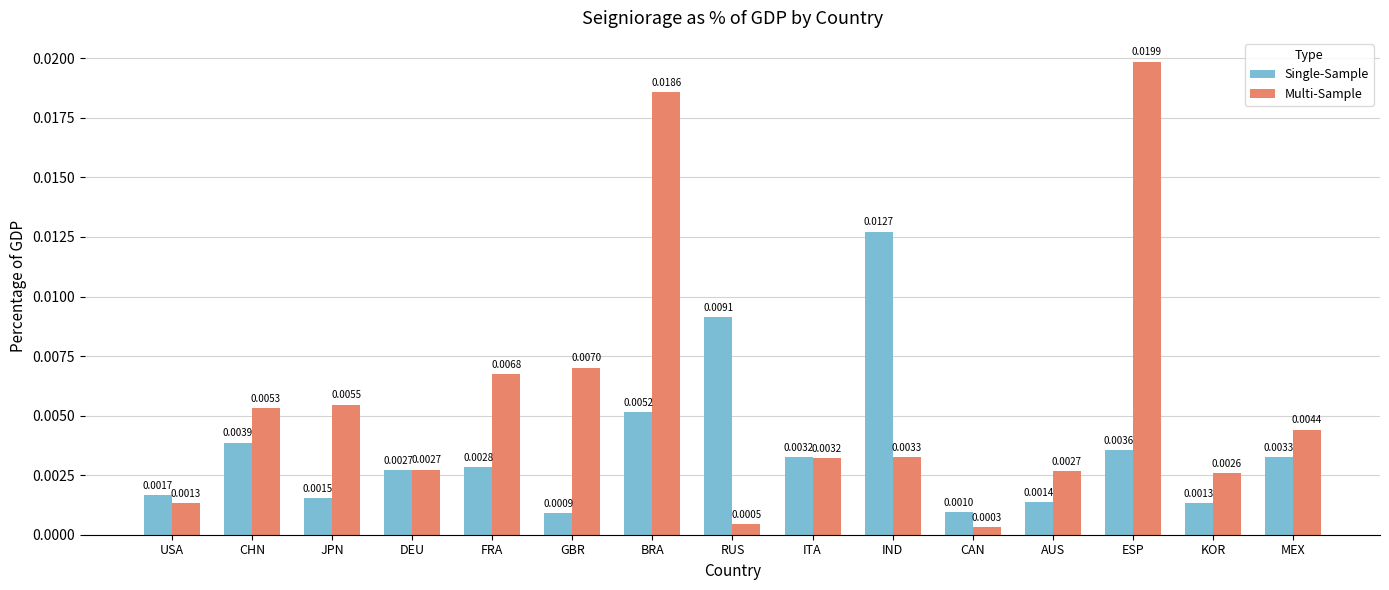

At which label does Multi-Sample reach its minimum?

CAN